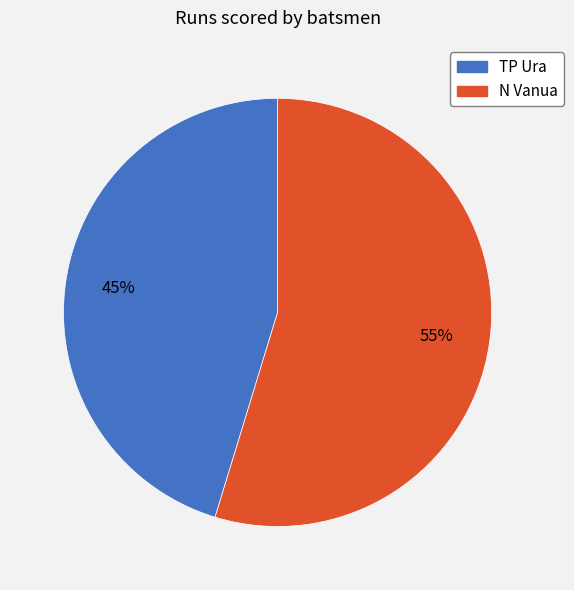

Which category has the smallest portion of the pie?

TP Ura